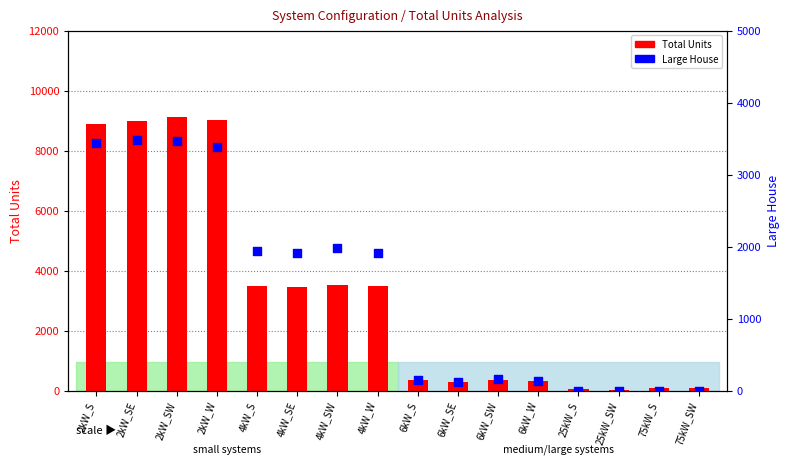

What are all the series names shown in the legend?

Total Units, Large House